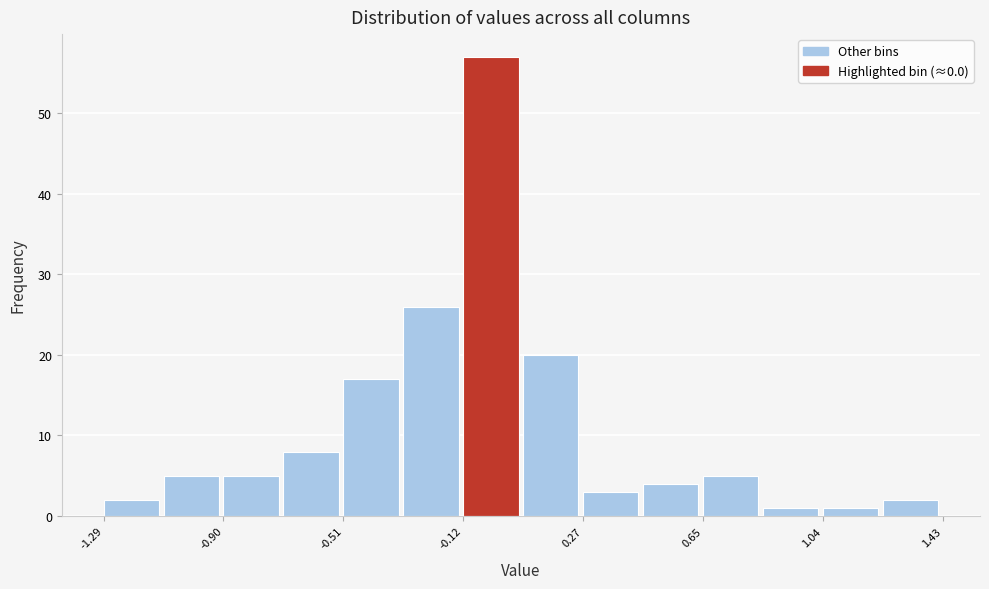

Around what value on the x-axis is the tallest bar? Give the approximate position of its centre, as read against the axis.

-0.05